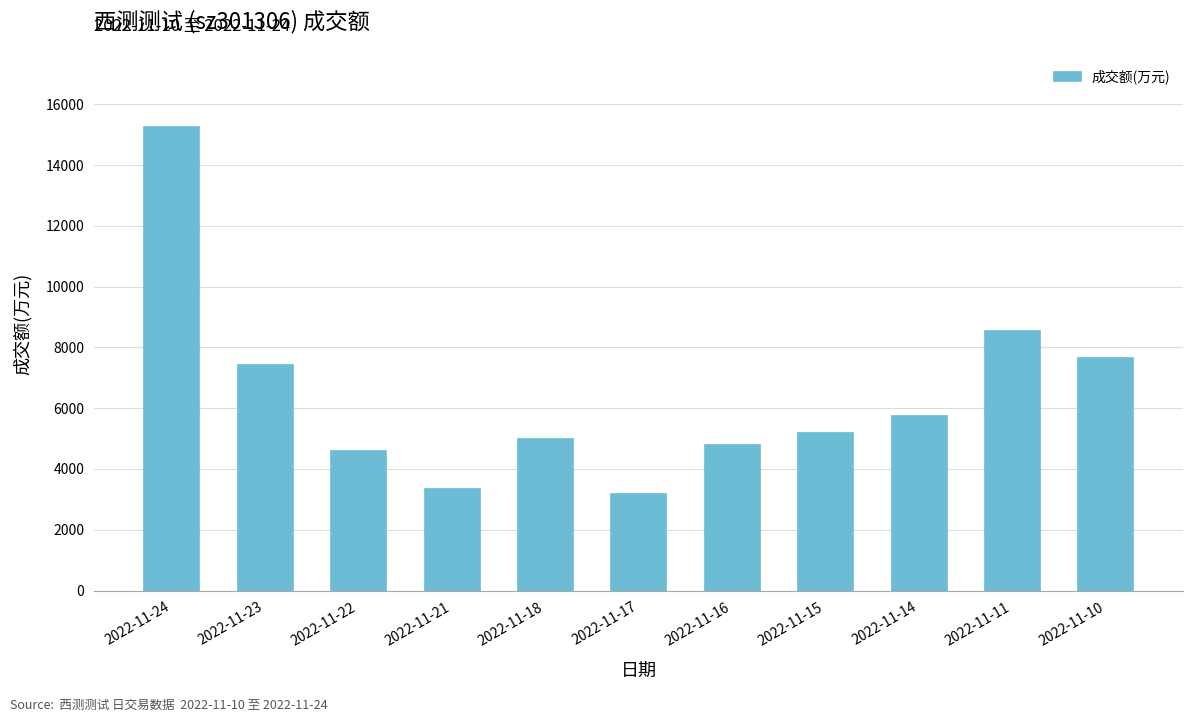

What is the sum of all values?

71049